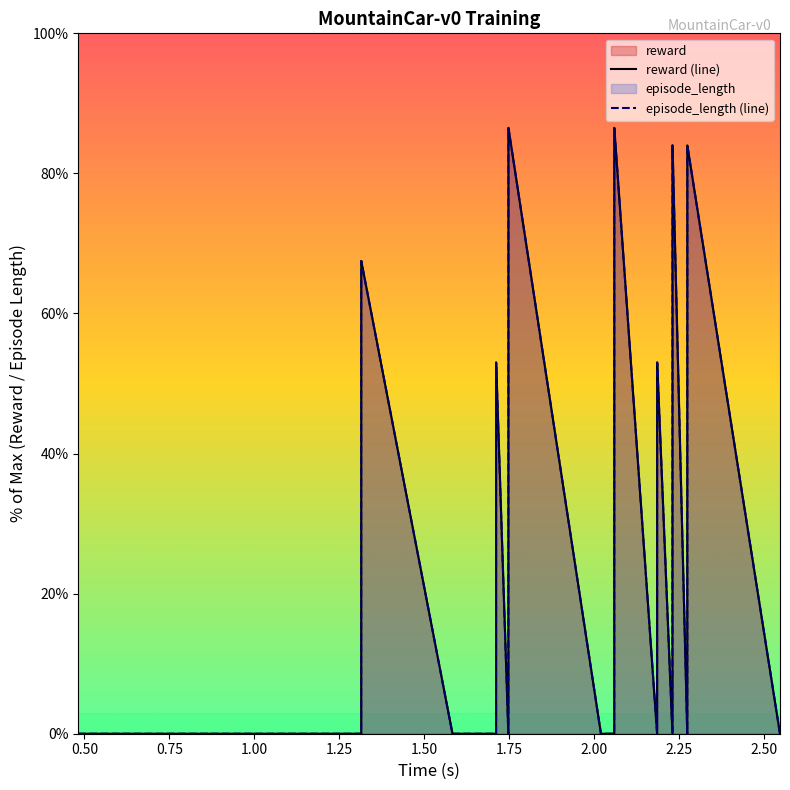

True or false: reward (line) has a value of 113.5 at 35.

False